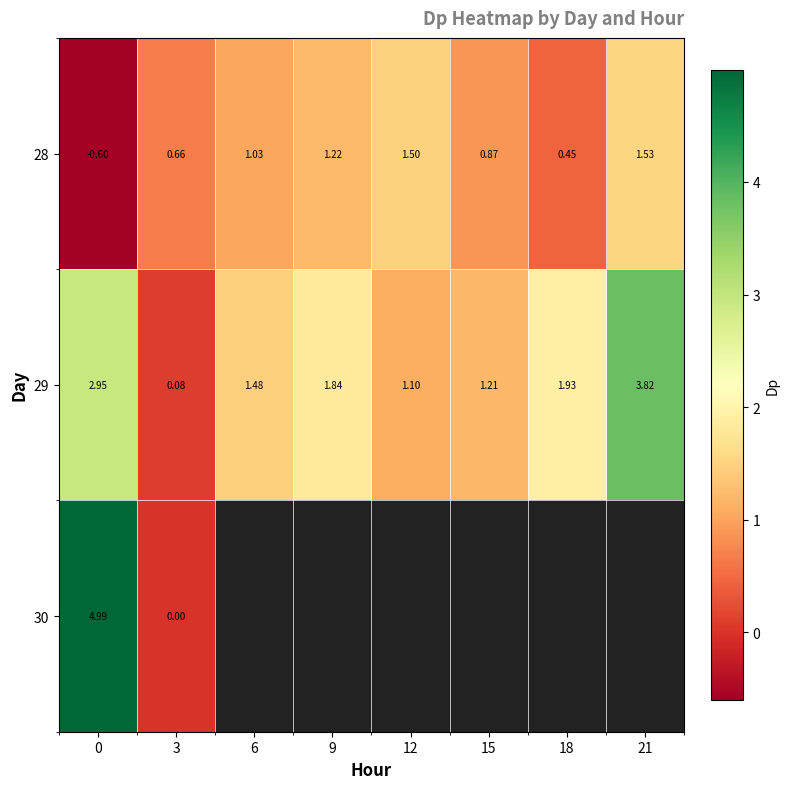

Is the value of row_1 at 18 greater than the value of row_0 at 12?

Yes